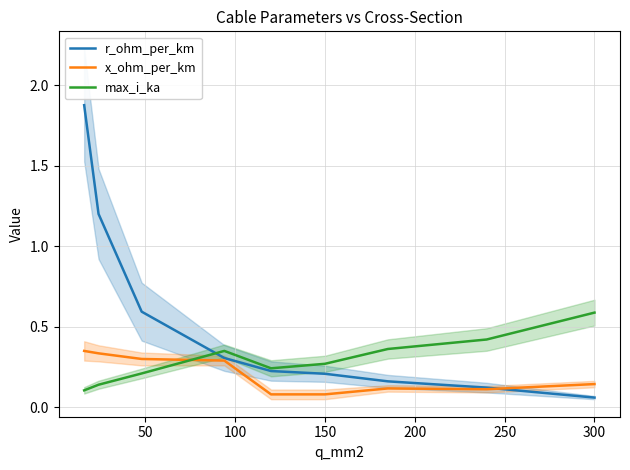

What are all the series names shown in the legend?

r_ohm_per_km, x_ohm_per_km, max_i_ka